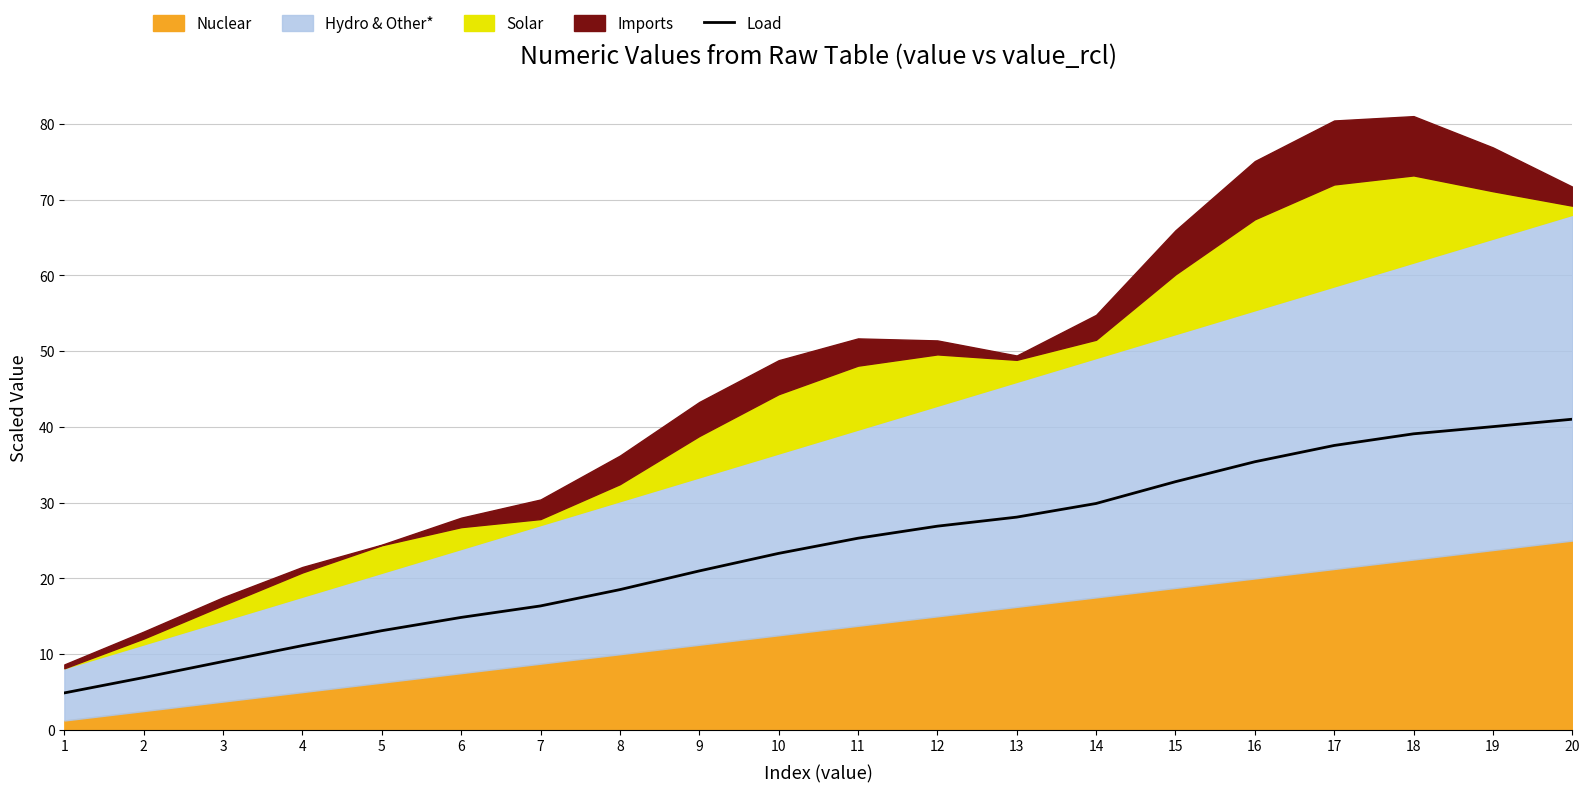

What is the change in value from 1 to 9?

+16.1